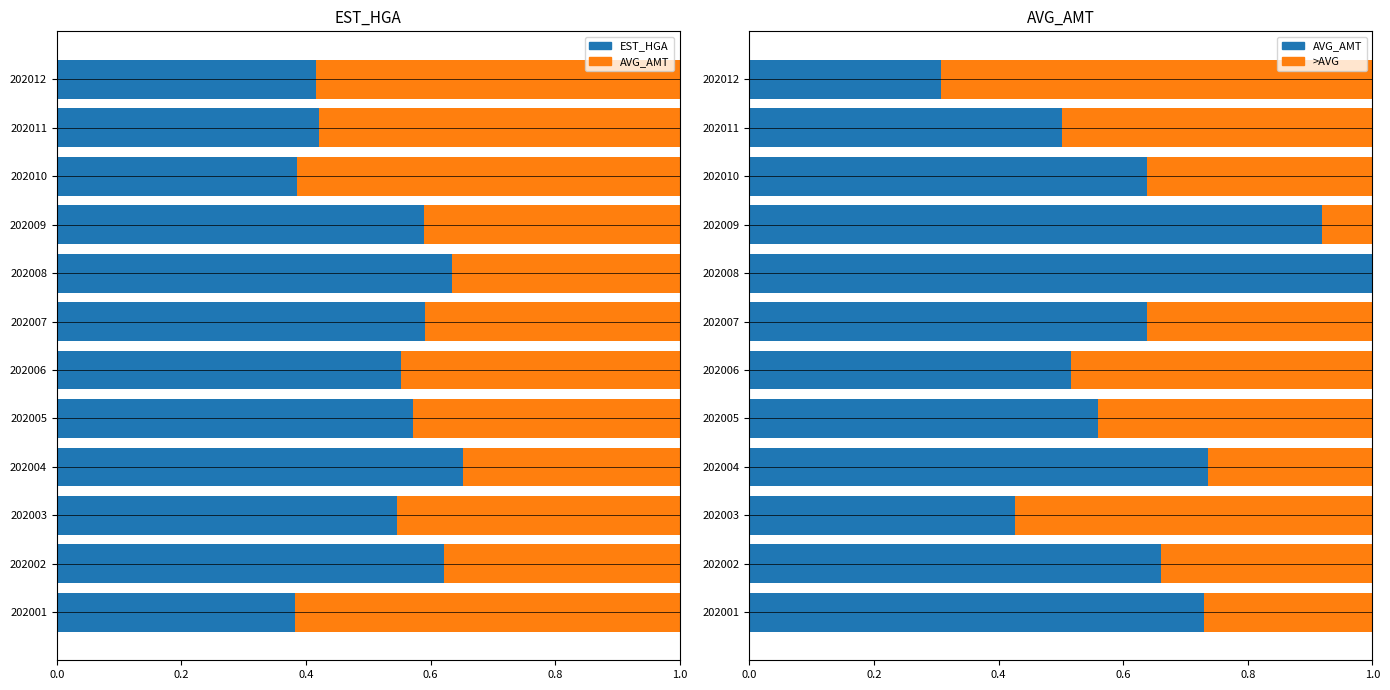

True or false: EST_HGA has a value of 0.4 at 202012.

True